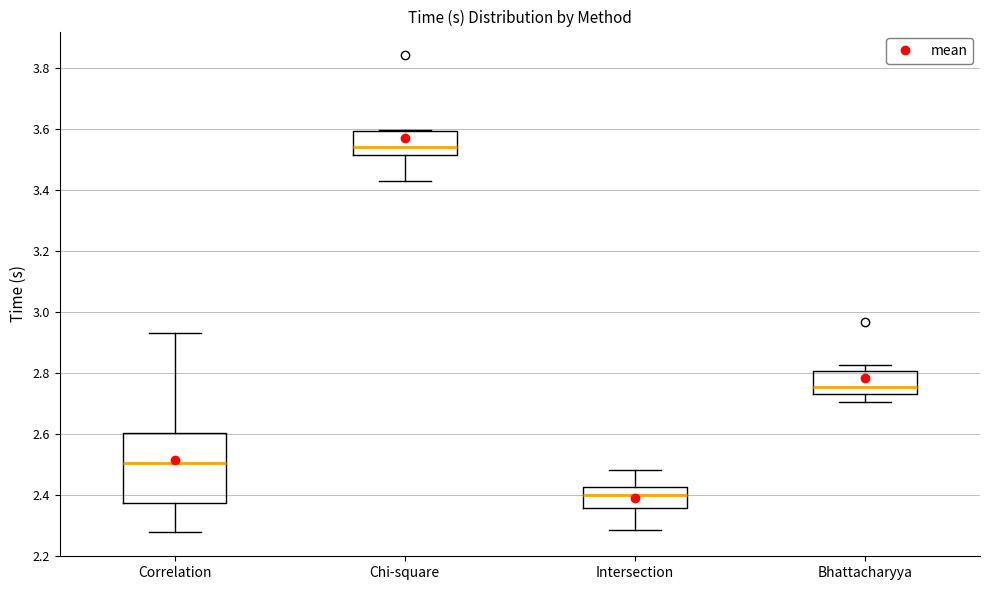

Which box has the highest median line?

Chi-square